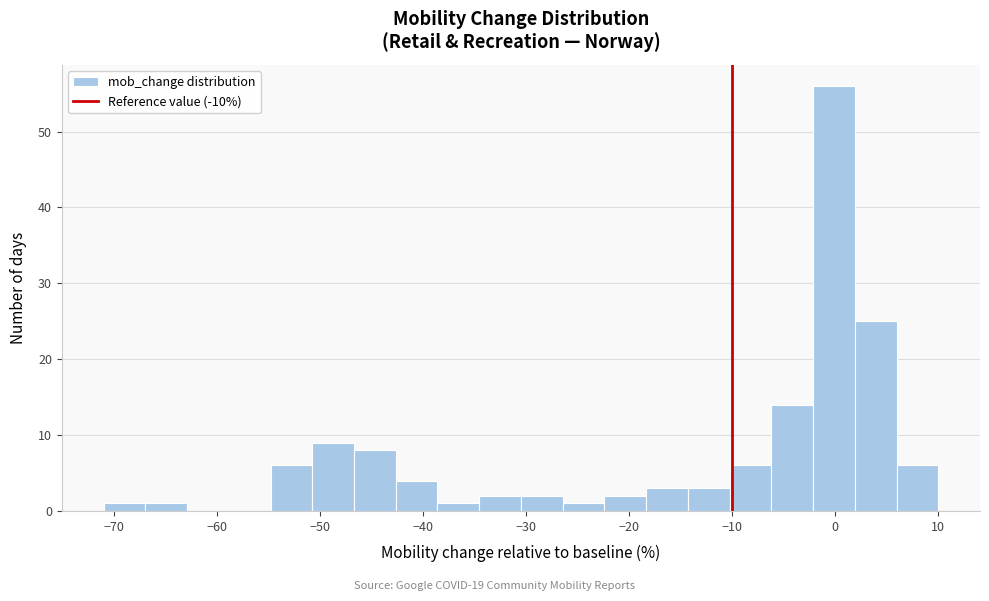

Reading left to right, list every bar in this chart as the range it spans on the x-axis followed by its height. Neither the bar edges nor the heights are printed on the chart, so give them approximately, as read against the axes.

-71 to -67: 1
-67 to -63: 1
-63 to -59: 0
-59 to -55: 0
-55 to -51: 6
-51 to -47: 9
-47 to -43: 8
-43 to -39: 4
-39 to -35: 1
-35 to -30: 2
-30 to -26: 2
-26 to -22: 1
-22 to -18: 2
-18 to -14: 3
-14 to -10: 3
-10 to -6: 6
-6 to -2: 14
-2 to 2: 56
2 to 6: 25
6 to 10: 6